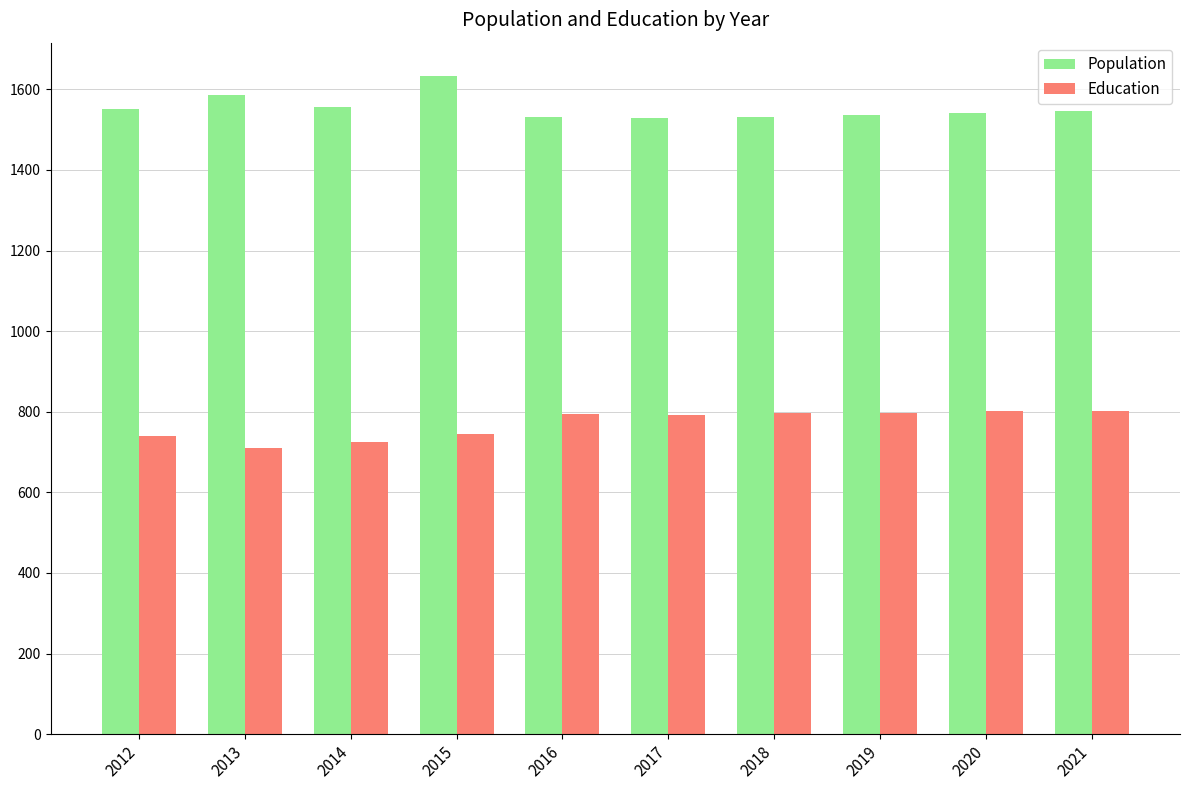

Read the Education value at 2021, to the nearest 10.

800